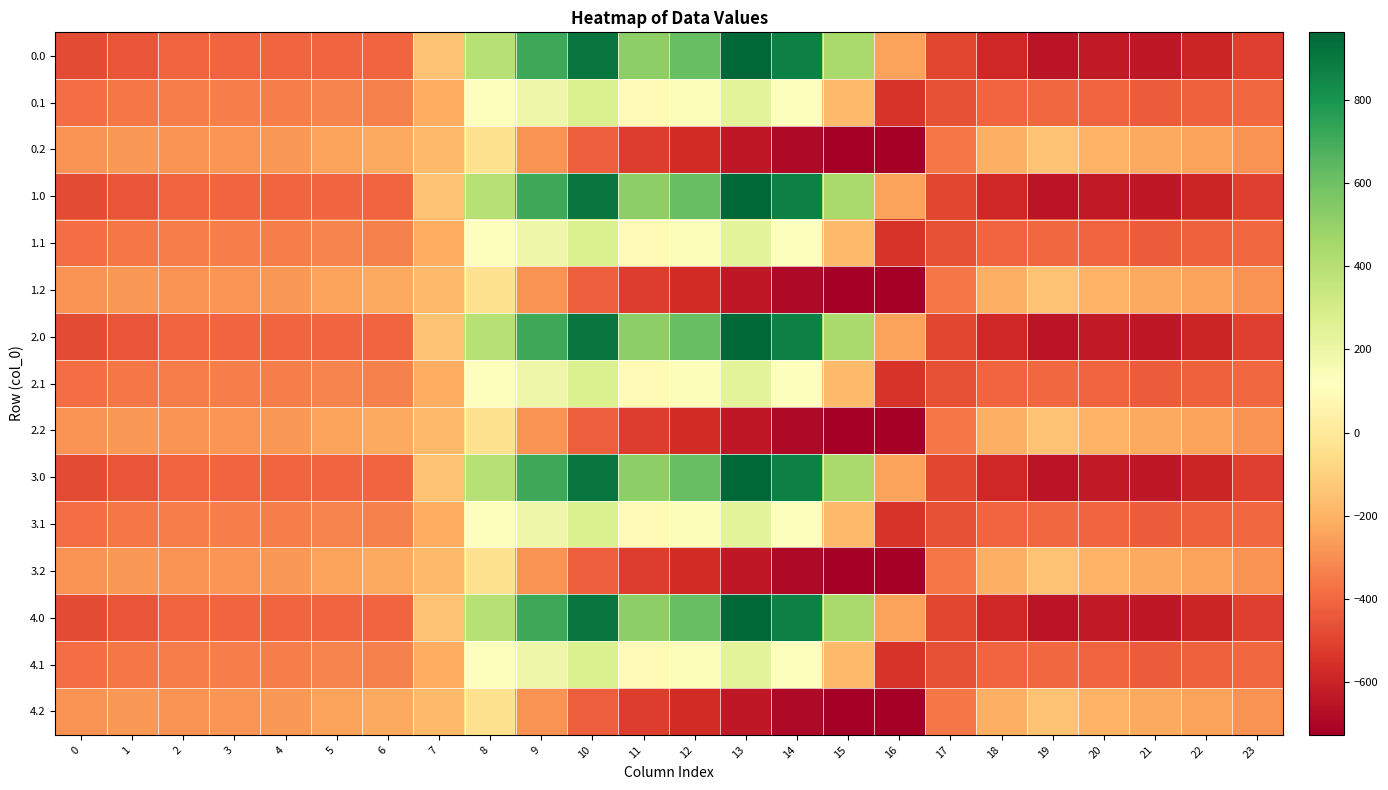

Rank the series by their maximum value, from highest to lowest.

0.0, 1.0, 2.0, 3.0, 4.0, 0.1, 1.1, 2.1, 3.1, 4.1, 0.2, 1.2, 2.2, 3.2, 4.2